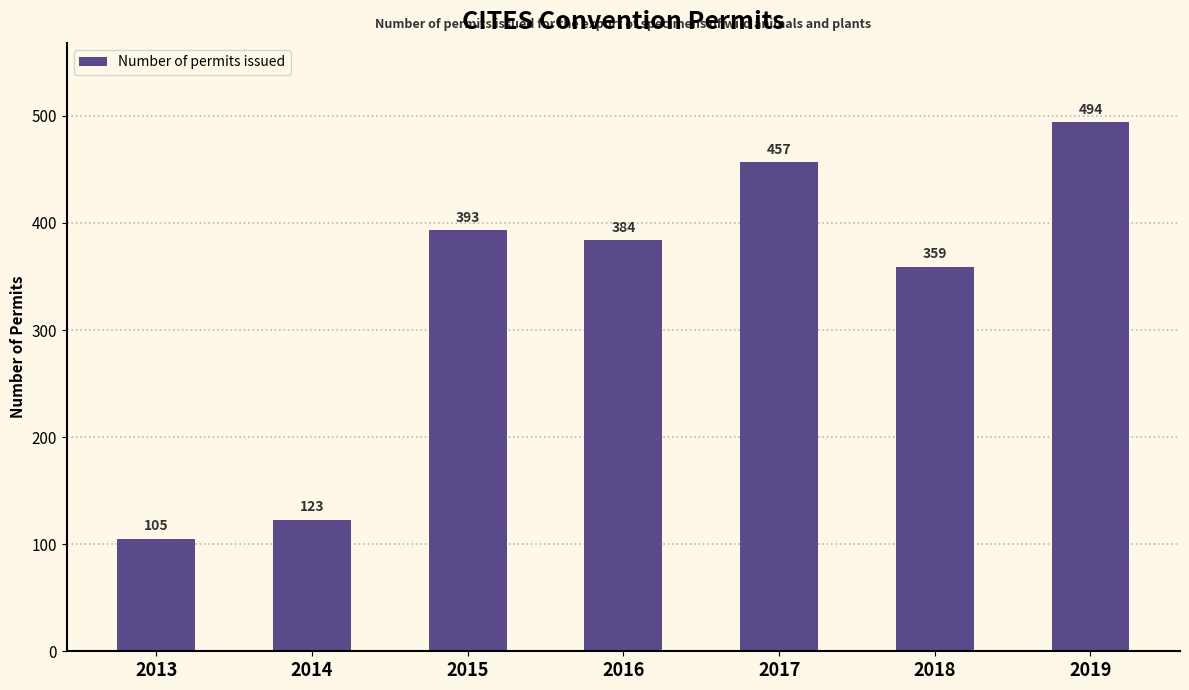

Which has a higher value, 2014 or 2019?

2019